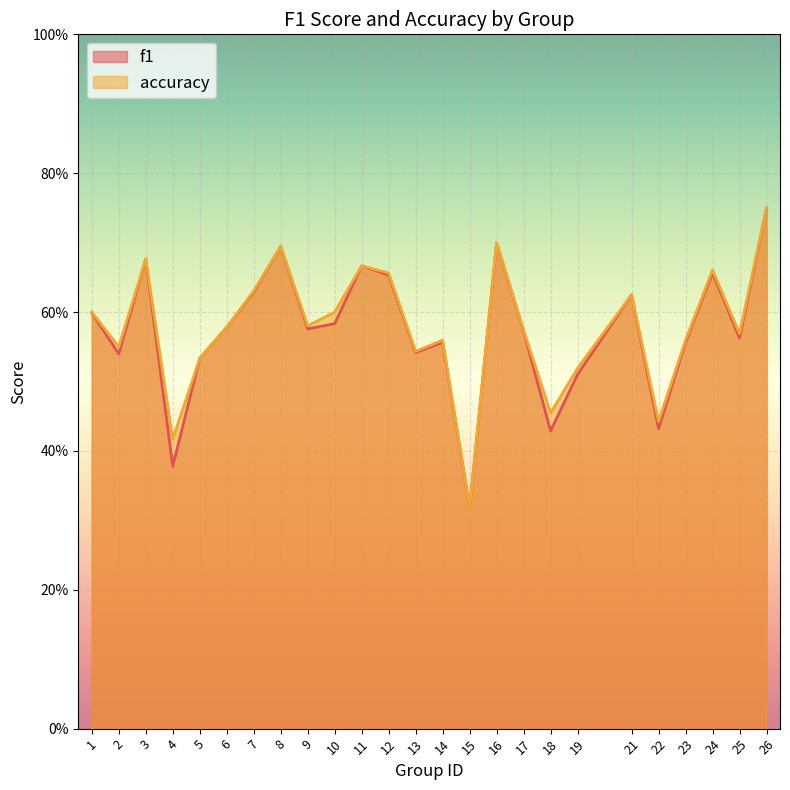

Which label corresponds to the smallest value in the chart?

15